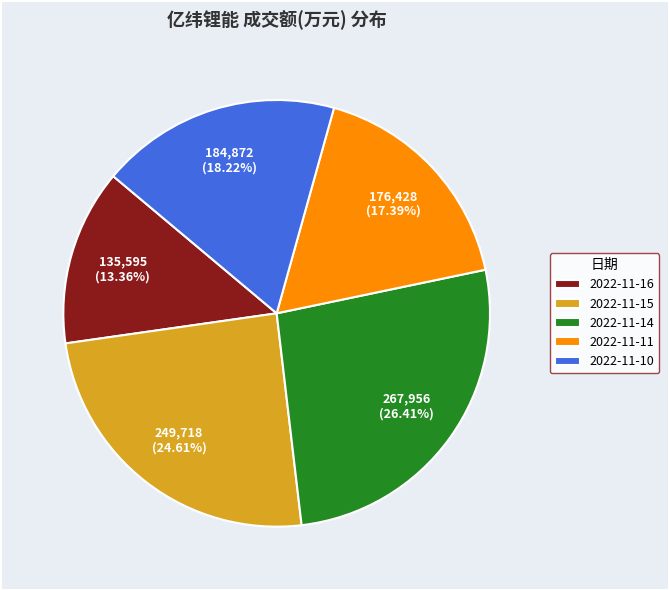

Which category has the smallest portion of the pie?

2022-11-16